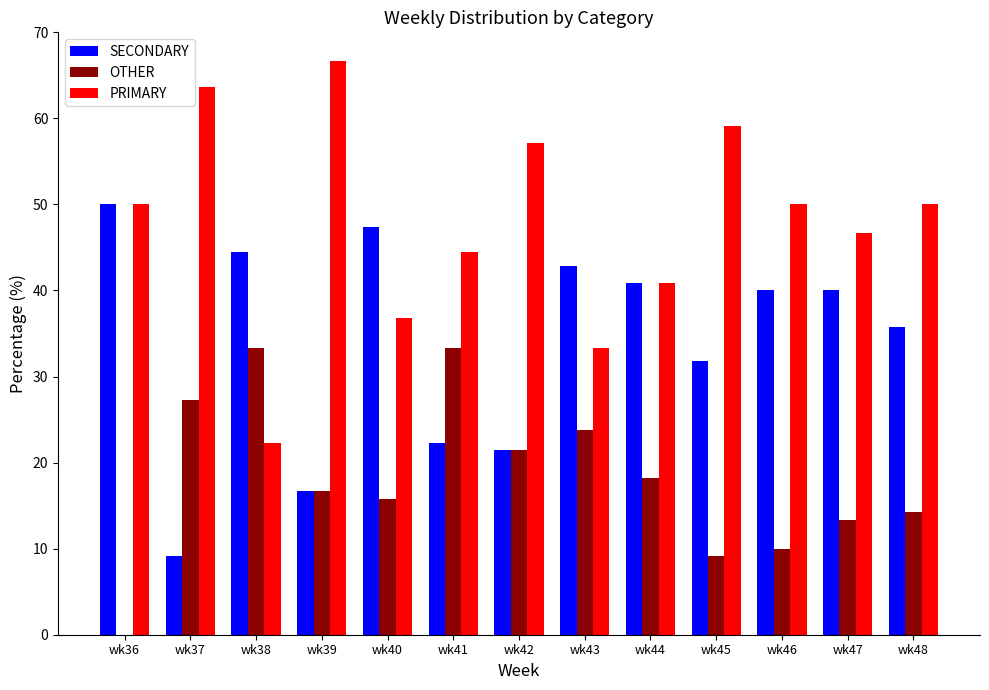

True or false: OTHER has a value of 17.4 at wk46.

False